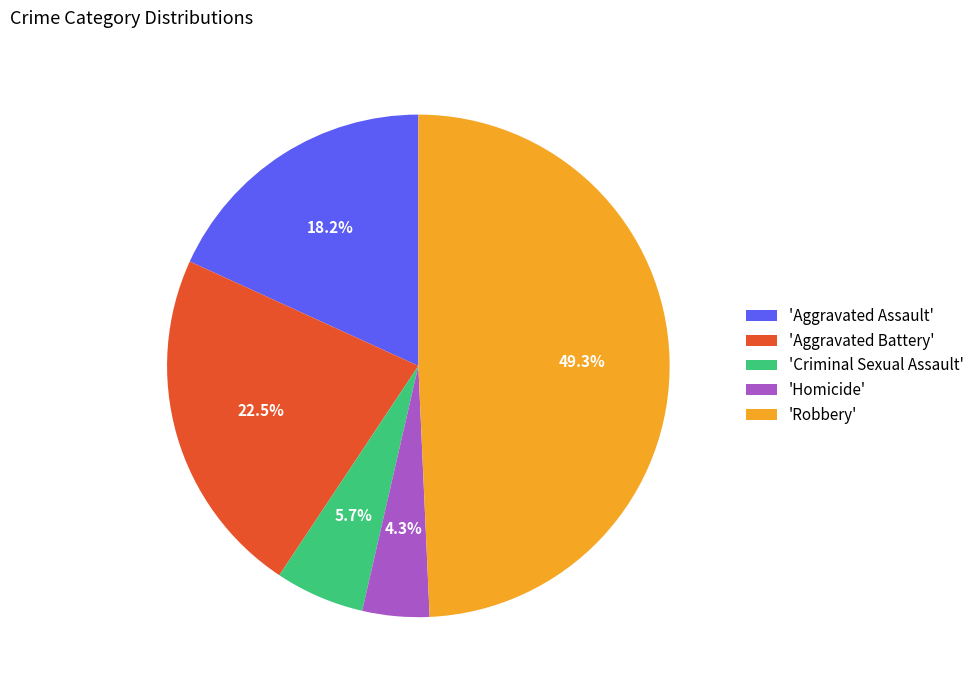

Rank the categories by value from lowest to highest.

'Homicide', 'Criminal Sexual Assault', 'Aggravated Assault', 'Aggravated Battery', 'Robbery'